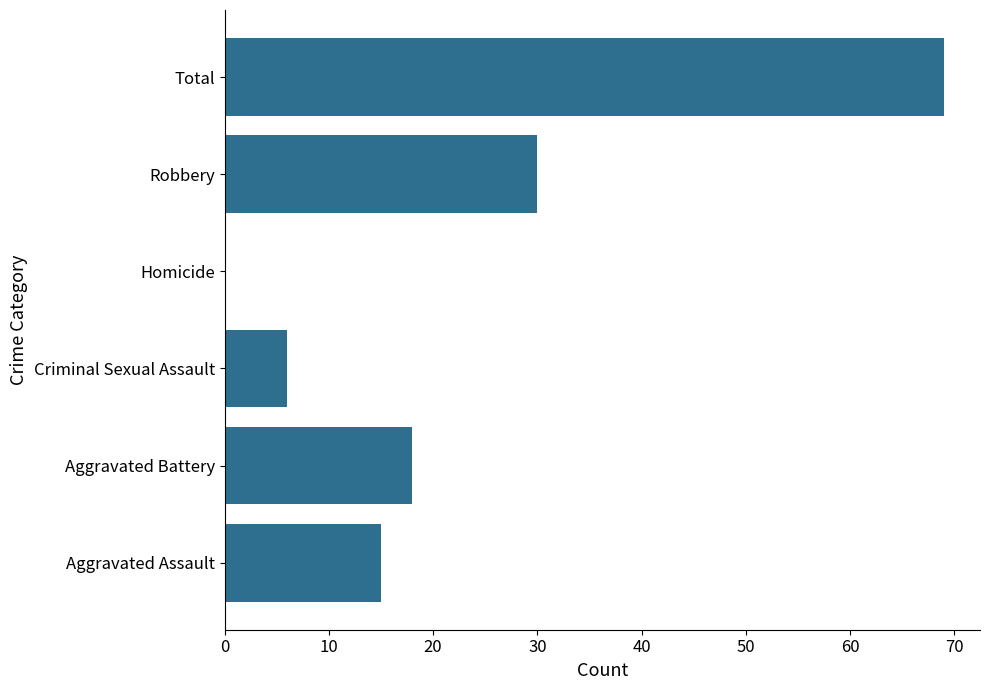

Which has a higher value, Total or Robbery?

Total